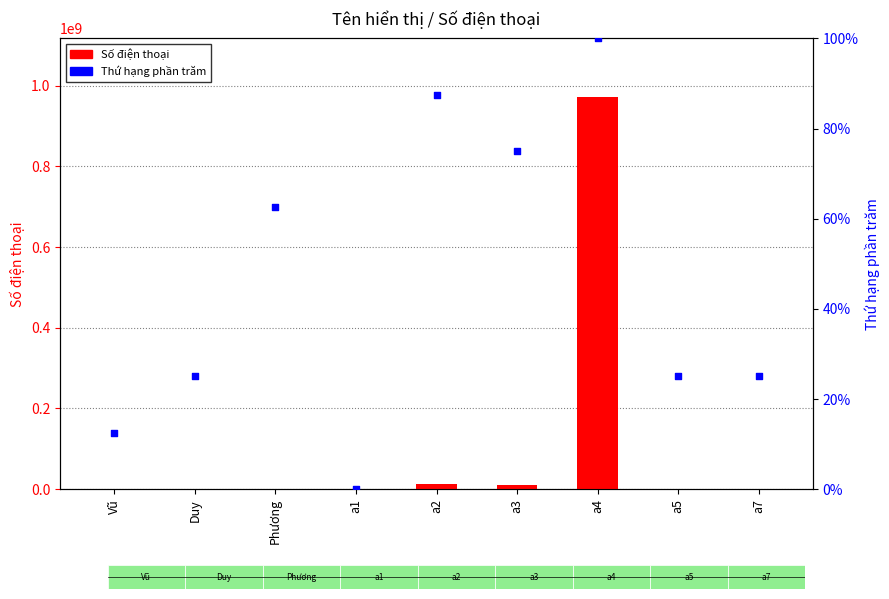

Which series contains the highest Y value?

Số điện thoại